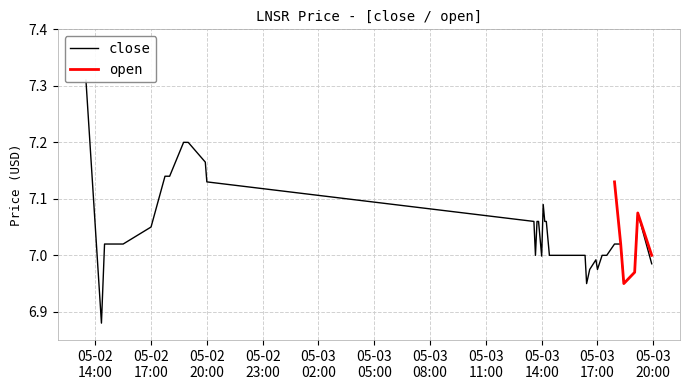

Reading right to left, extract all data points from this chart.

7.0	7.1	7.0	7.0	7.0	7.0	7.0	7.0	7.0	7.0	7.0	7.0	7.0	7.0	7.0	7.0	7.0	7.0	7.0	7.0	7.1	7.1	7.1	7.0	7.1	7.1	7.0	7.1	7.1	7.2	7.2	7.2	7.1	7.1	7.1	7.1	7.0	7.0	6.9	7.3